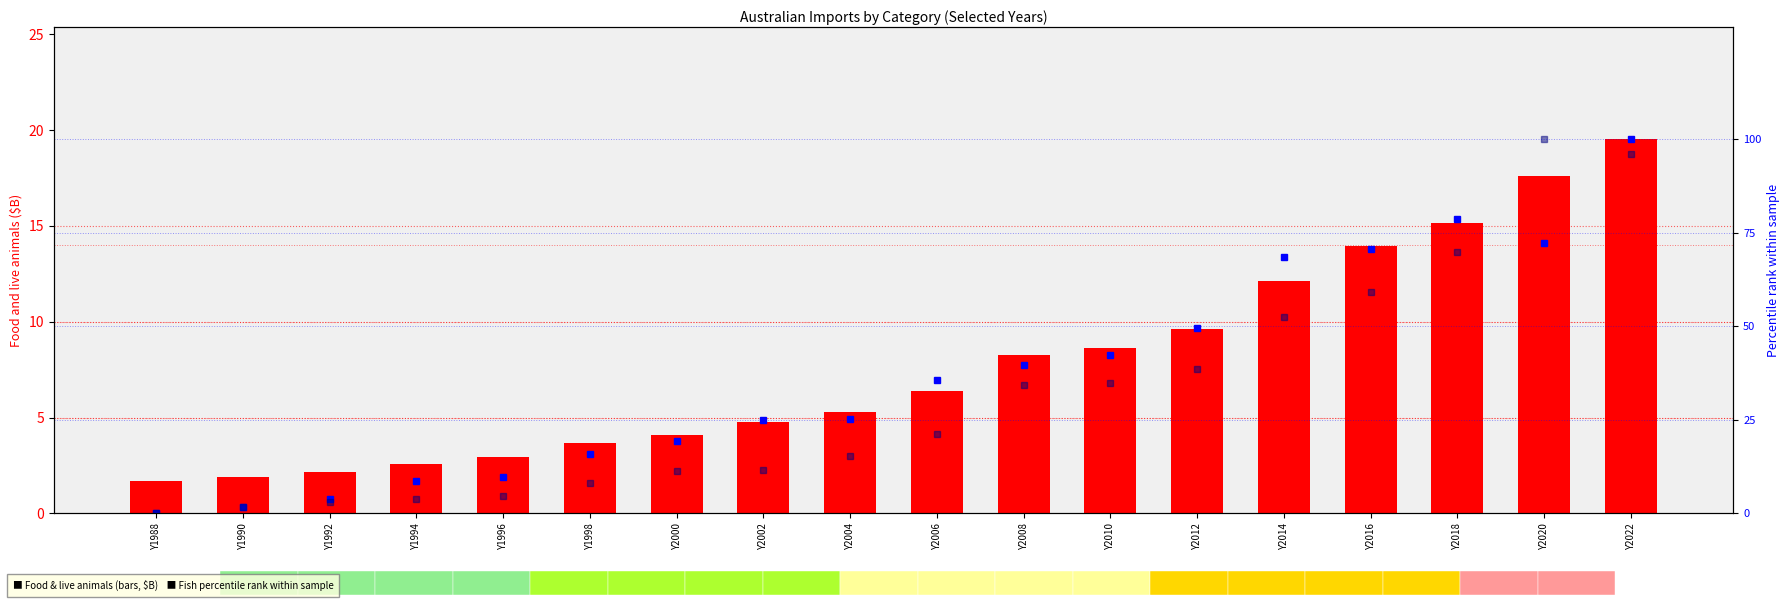

What is the spread (max minus min) of values at Y2004?

19.9